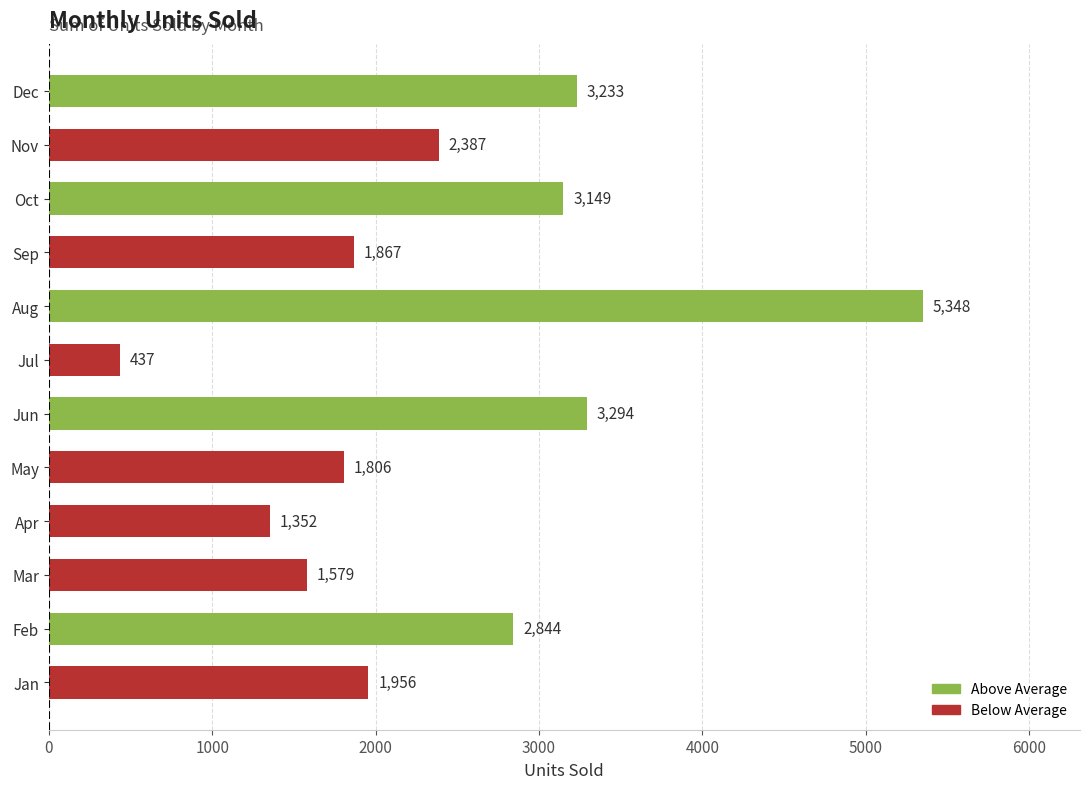

Does the chart contain stacked bars?

No